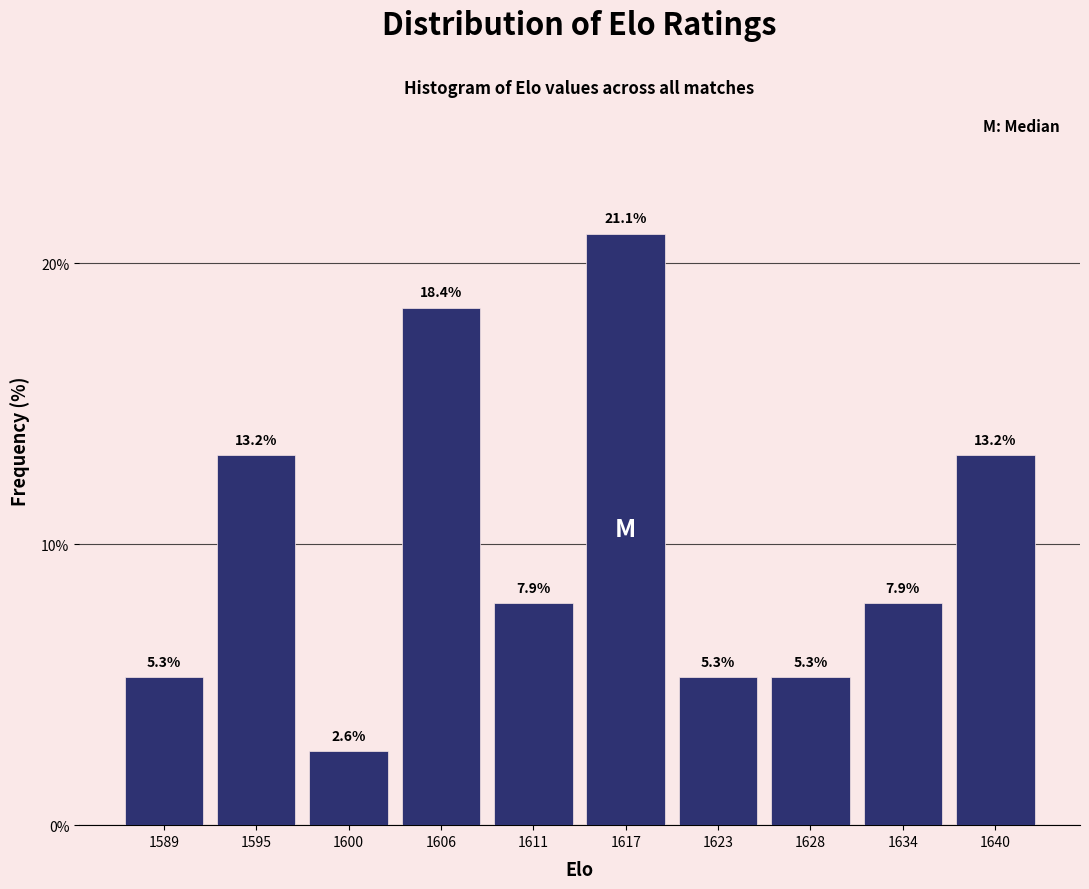

Reading right to left, transcribe all the data shown in this chart.

1640=13.2	1634=7.9	1628=5.3	1623=5.3	1617=21.1	1611=7.9	1606=18.4	1600=2.6	1595=13.2	1589=5.3